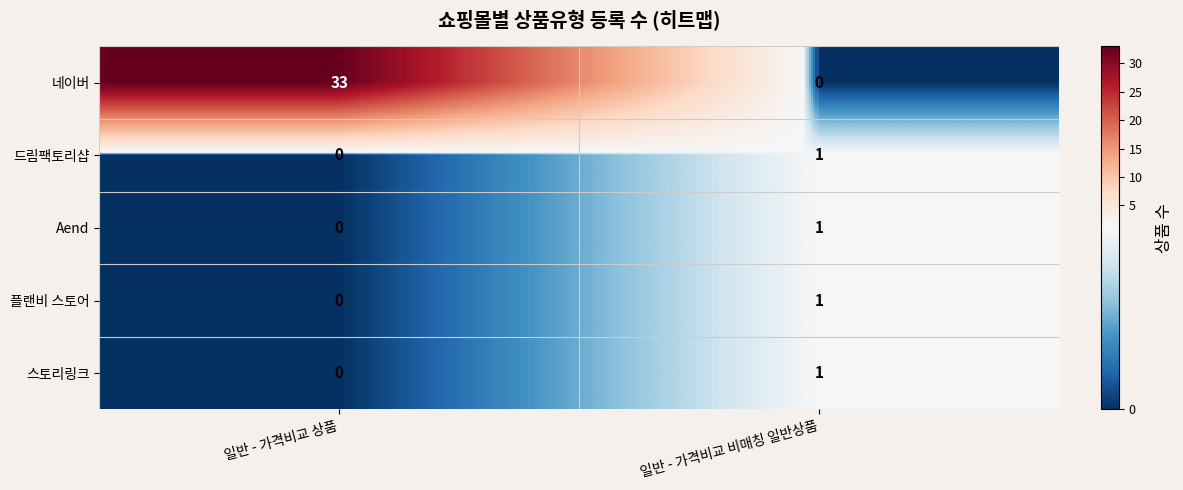

How many values in the 스토리링크 series are below 1?

1